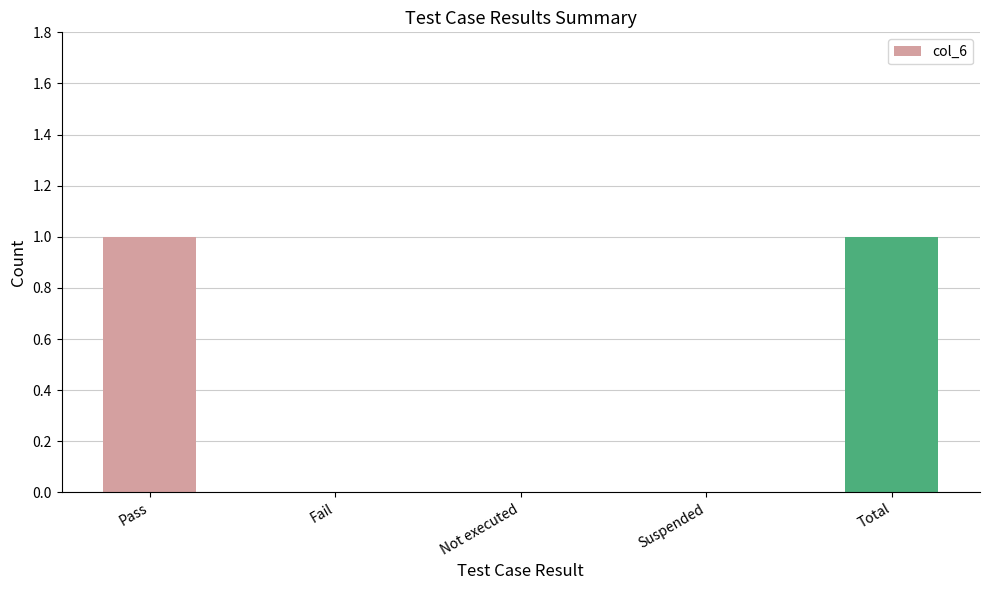

What is the maximum value shown in the chart?

1